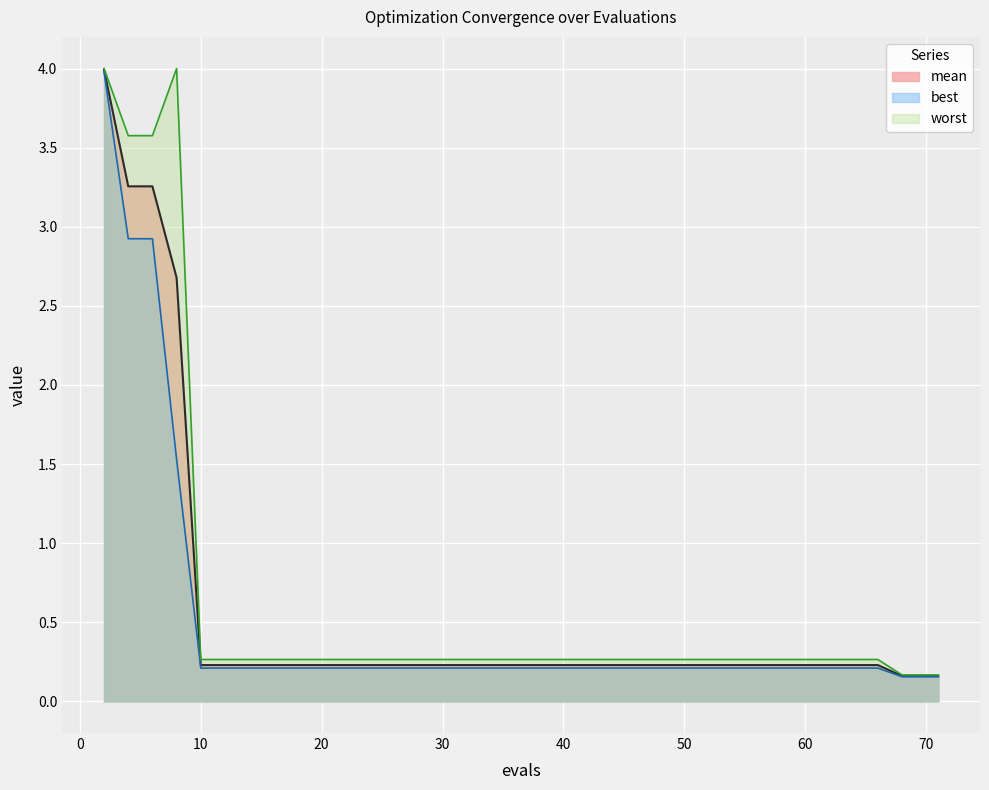

What is the value of the mean point at the 4th from the left?

2.7